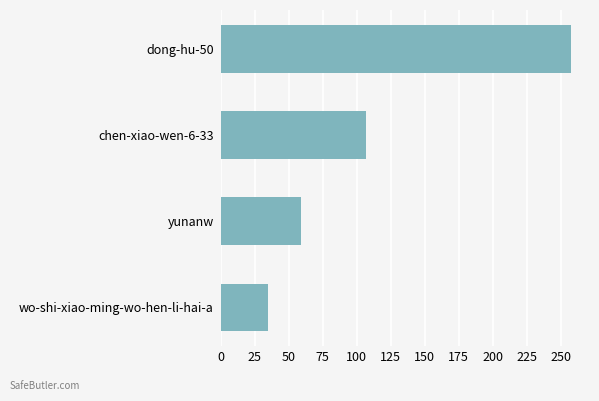

What is the average value?

115